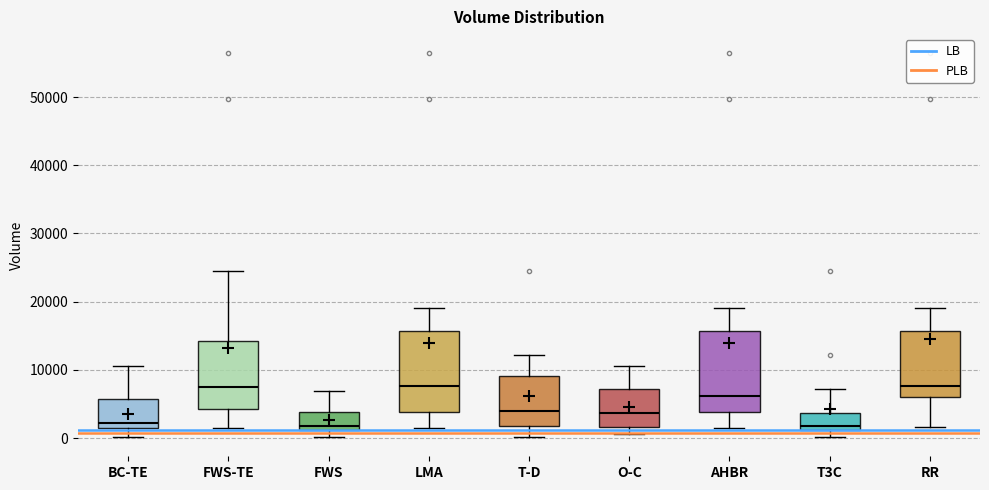

Reading left to right, read every box against the y-axis: the position of its median line, the range the box covers, and the ends of its whiskers. The values are not printed on the chart, so give them approximately, as read against the axis.

BC-TE: median 2000, box 1000 to 6000, whiskers 0 to 11000
FWS-TE: median 8000, box 4000 to 14000, whiskers 1000 to 24000
FWS: median 2000, box 1000 to 4000, whiskers 0 to 7000
LMA: median 8000, box 4000 to 16000, whiskers 1000 to 19000
T-D: median 4000, box 2000 to 9000, whiskers 0 to 12000
O-C: median 4000, box 2000 to 7000, whiskers 1000 to 11000
AHBR: median 6000, box 4000 to 16000, whiskers 1000 to 19000
T3C: median 2000, box 1000 to 4000, whiskers 0 to 7000
RR: median 8000, box 6000 to 16000, whiskers 2000 to 19000